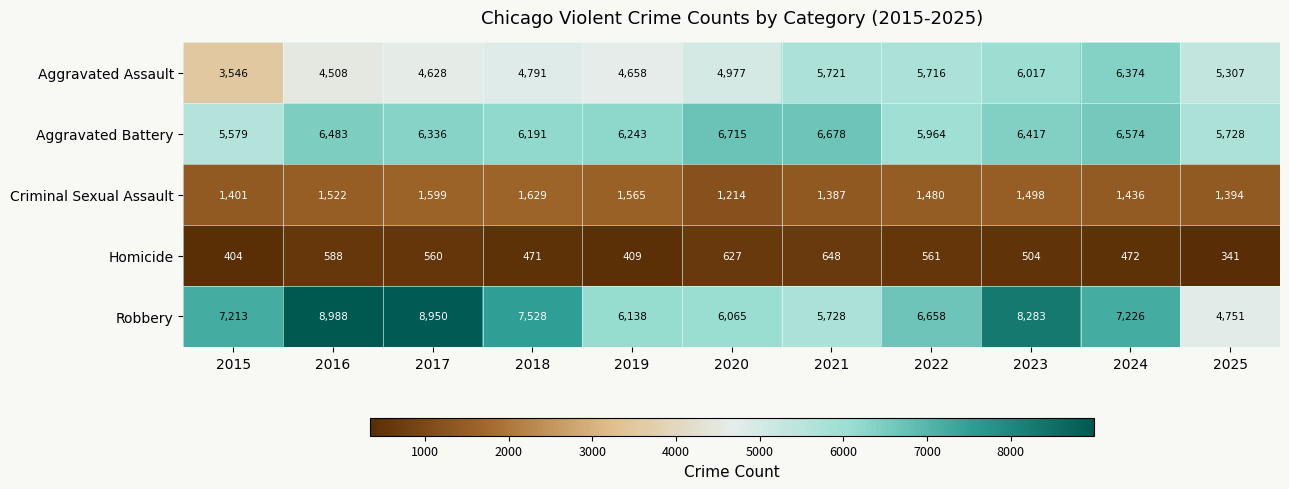

What is the difference between the Criminal Sexual Assault values at 2024 and 2018?

193